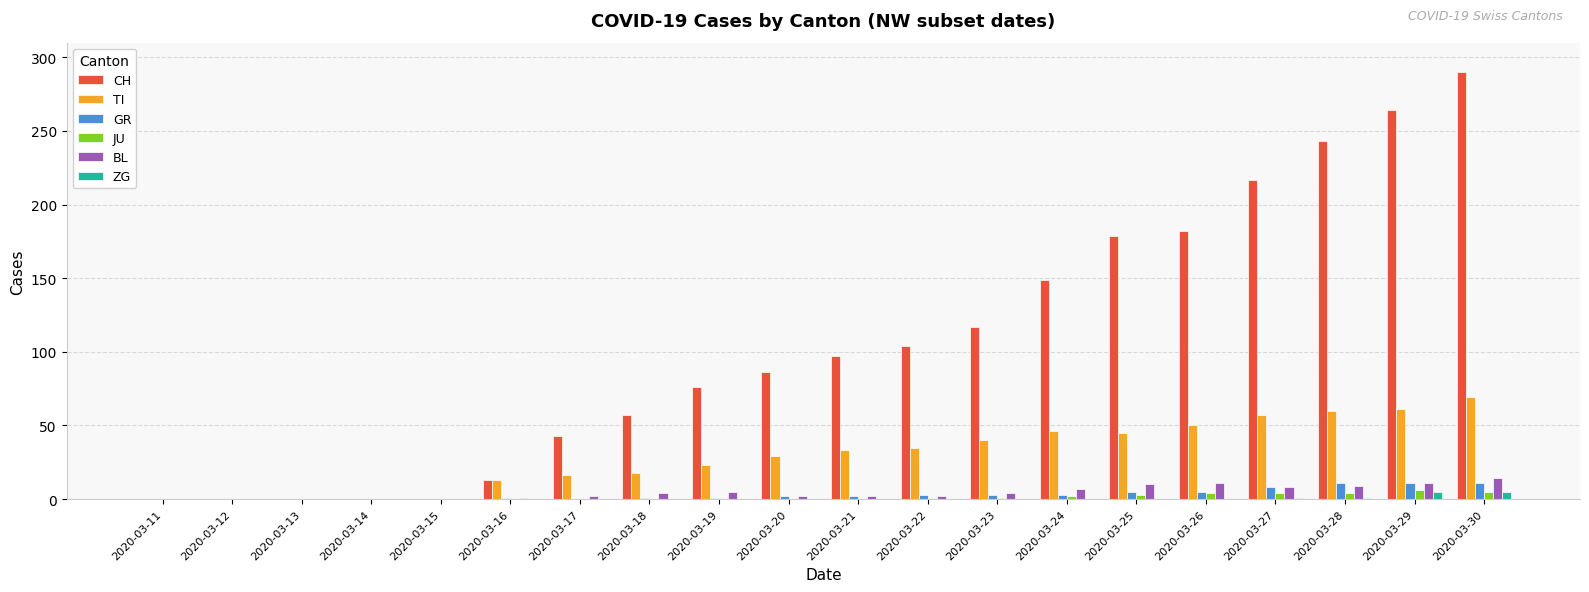

Which series has the largest total across all categories?

CH